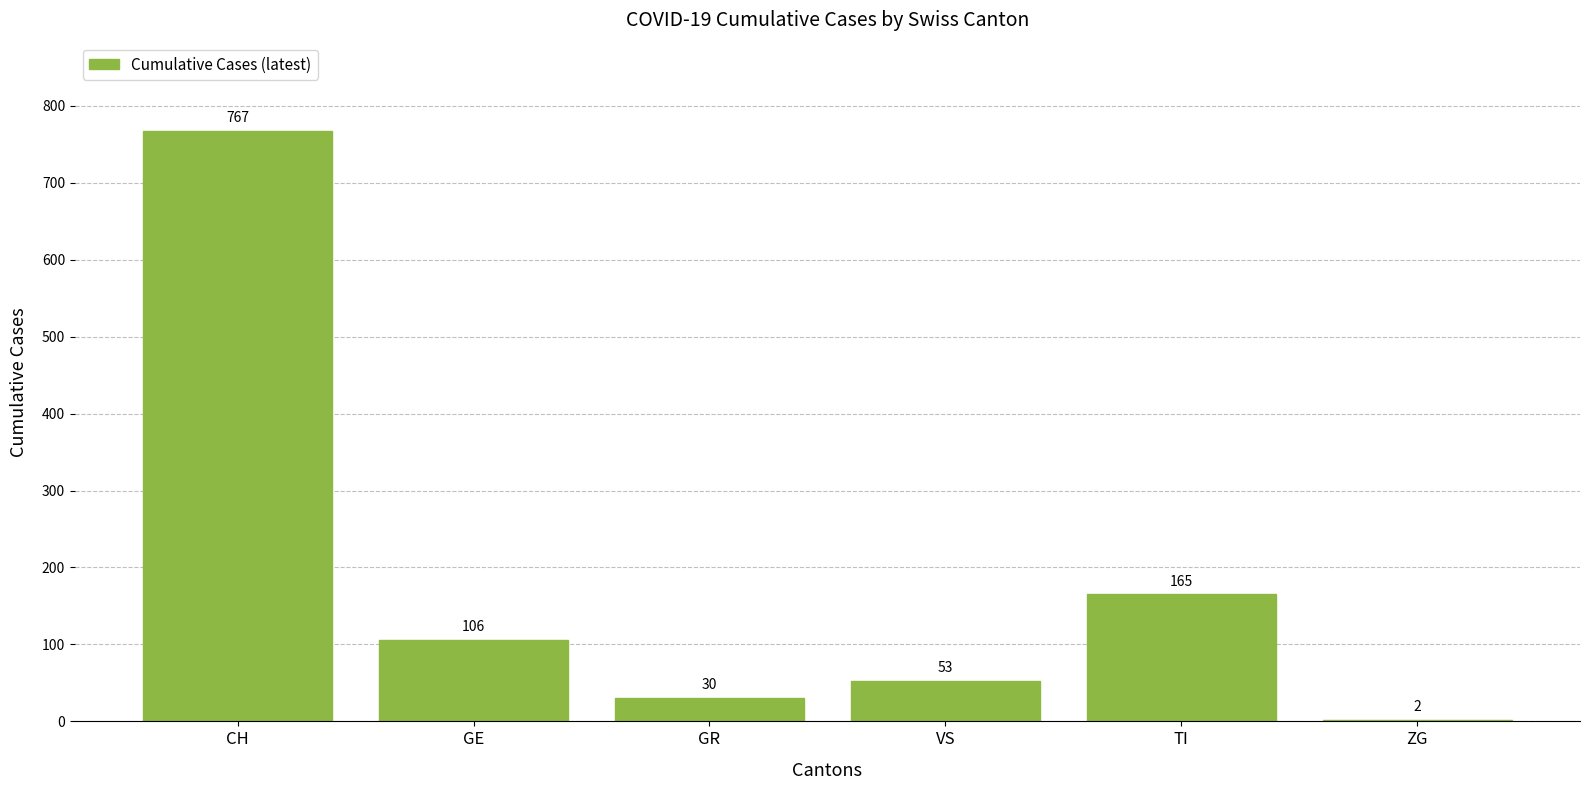

Which has a higher value, GE or GR?

GE